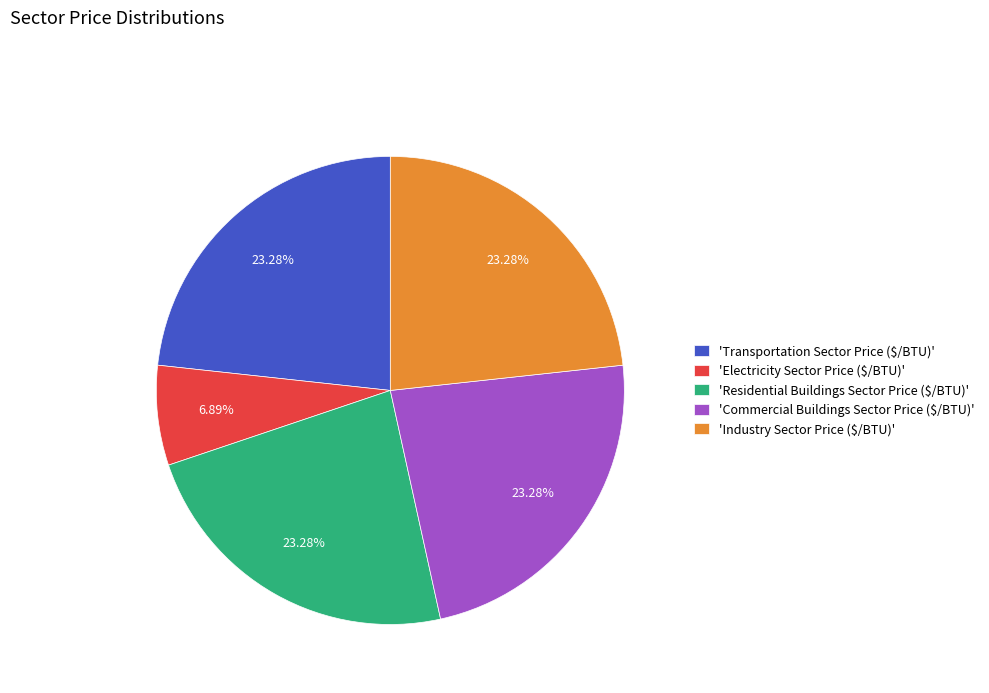

Which category has the smallest portion of the pie?

'Electricity Sector Price ($/BTU)'